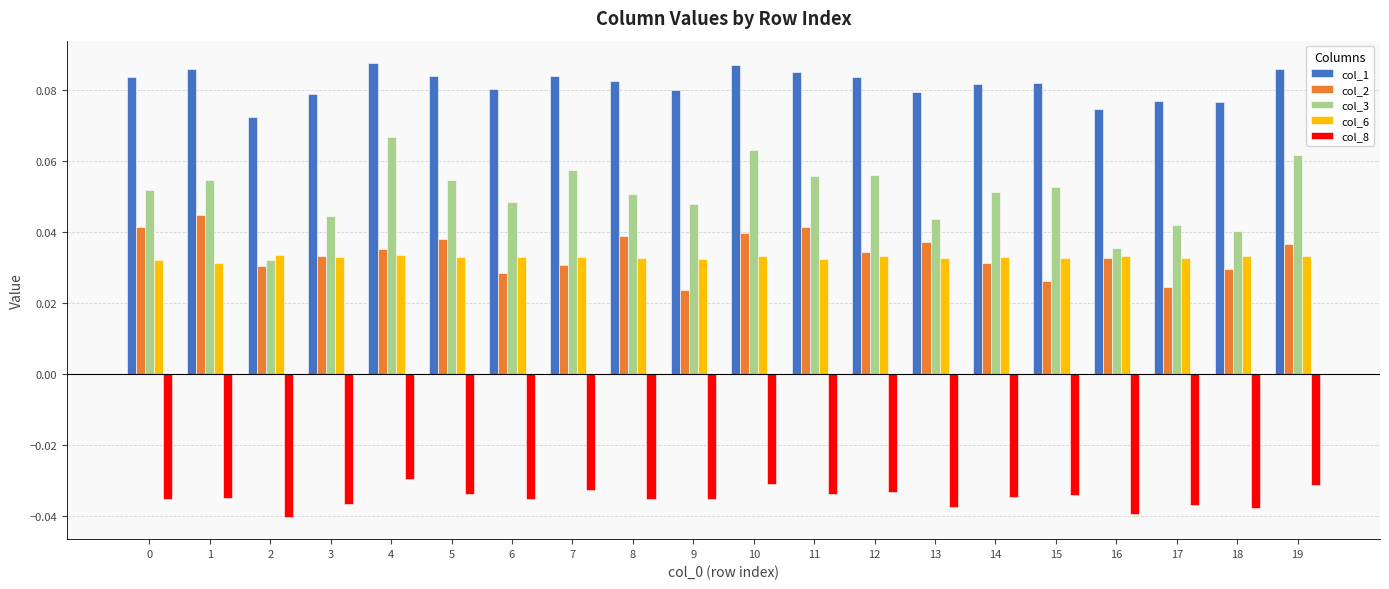

Rank the series by their maximum value, from highest to lowest.

col_1, col_3, col_2, col_6, col_8